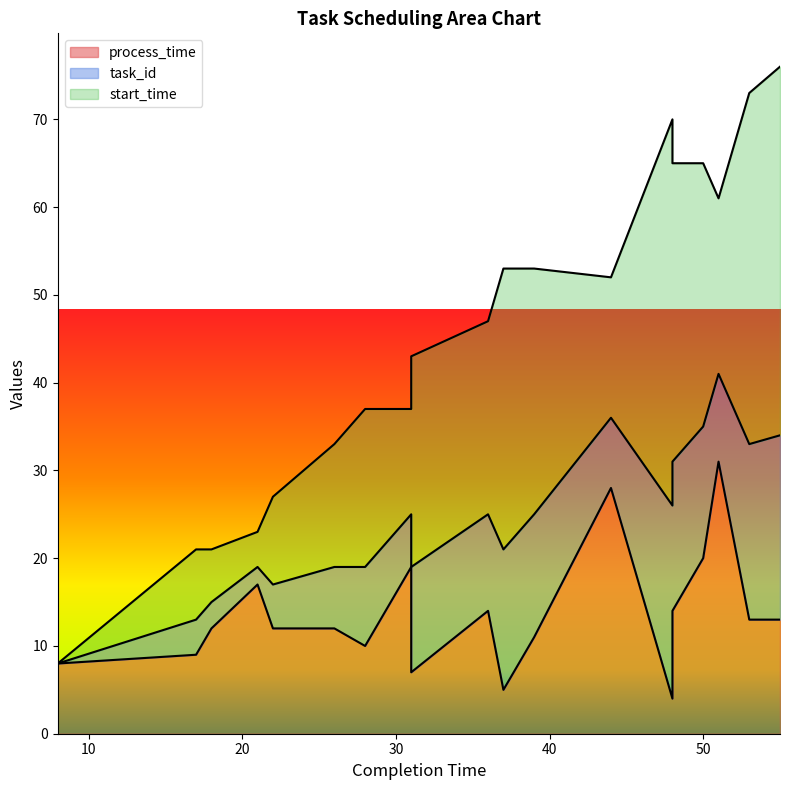

What is the average value of the process_time series?

13